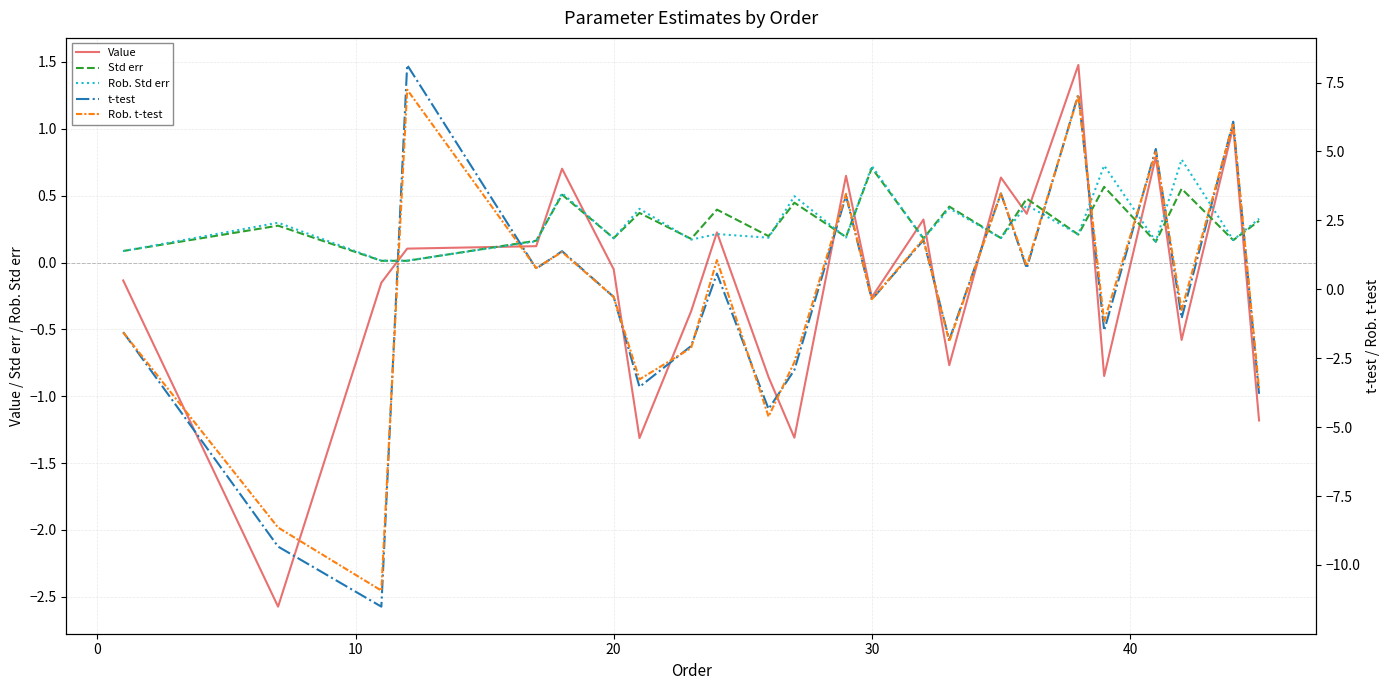

What is the difference between the maximum and minimum values in the Std err series?

0.7